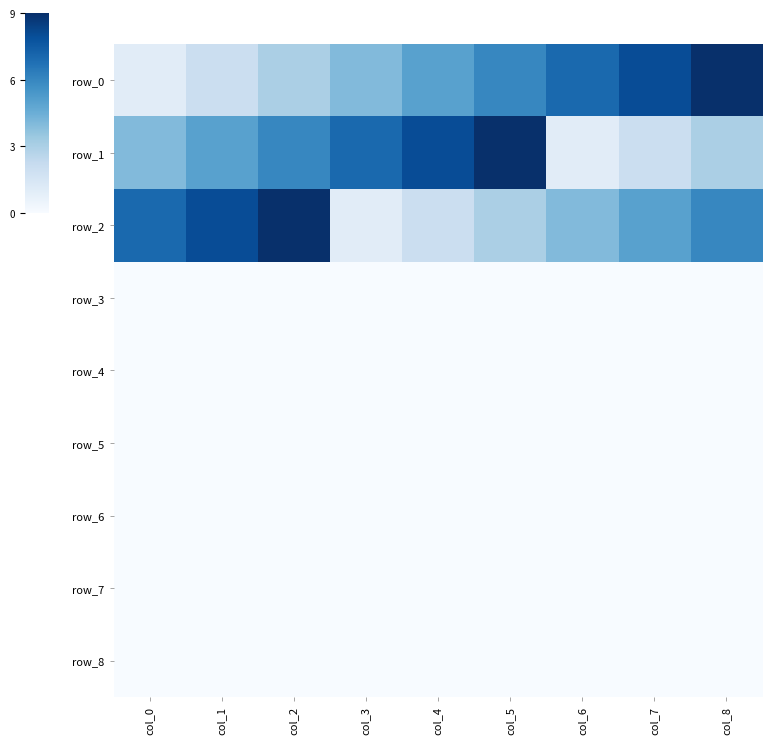

Reading left to right, list all the values displayed in this chart.

row_0: col_0=1	col_1=2	col_2=3	col_3=4	col_4=5	col_5=6	col_6=7	col_7=8	col_8=9
row_1: col_0=4	col_1=5	col_2=6	col_3=7	col_4=8	col_5=9	col_6=1	col_7=2	col_8=3
row_2: col_0=7	col_1=8	col_2=9	col_3=1	col_4=2	col_5=3	col_6=4	col_7=5	col_8=6
row_3: col_0=0	col_1=0	col_2=0	col_3=0	col_4=0	col_5=0	col_6=0	col_7=0	col_8=0
row_4: col_0=0	col_1=0	col_2=0	col_3=0	col_4=0	col_5=0	col_6=0	col_7=0	col_8=0
row_5: col_0=0	col_1=0	col_2=0	col_3=0	col_4=0	col_5=0	col_6=0	col_7=0	col_8=0
row_6: col_0=0	col_1=0	col_2=0	col_3=0	col_4=0	col_5=0	col_6=0	col_7=0	col_8=0
row_7: col_0=0	col_1=0	col_2=0	col_3=0	col_4=0	col_5=0	col_6=0	col_7=0	col_8=0
row_8: col_0=0	col_1=0	col_2=0	col_3=0	col_4=0	col_5=0	col_6=0	col_7=0	col_8=0